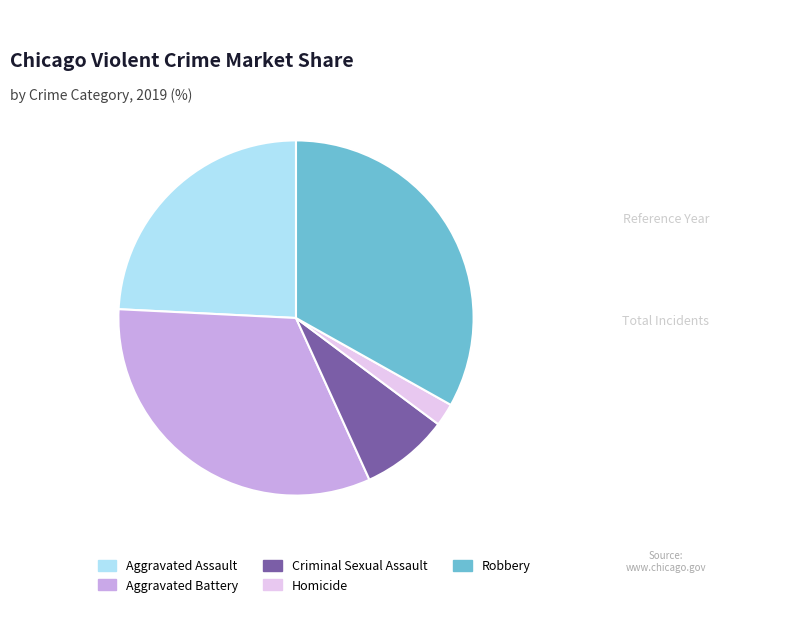

What is the smallest slice in the pie chart?

Homicide